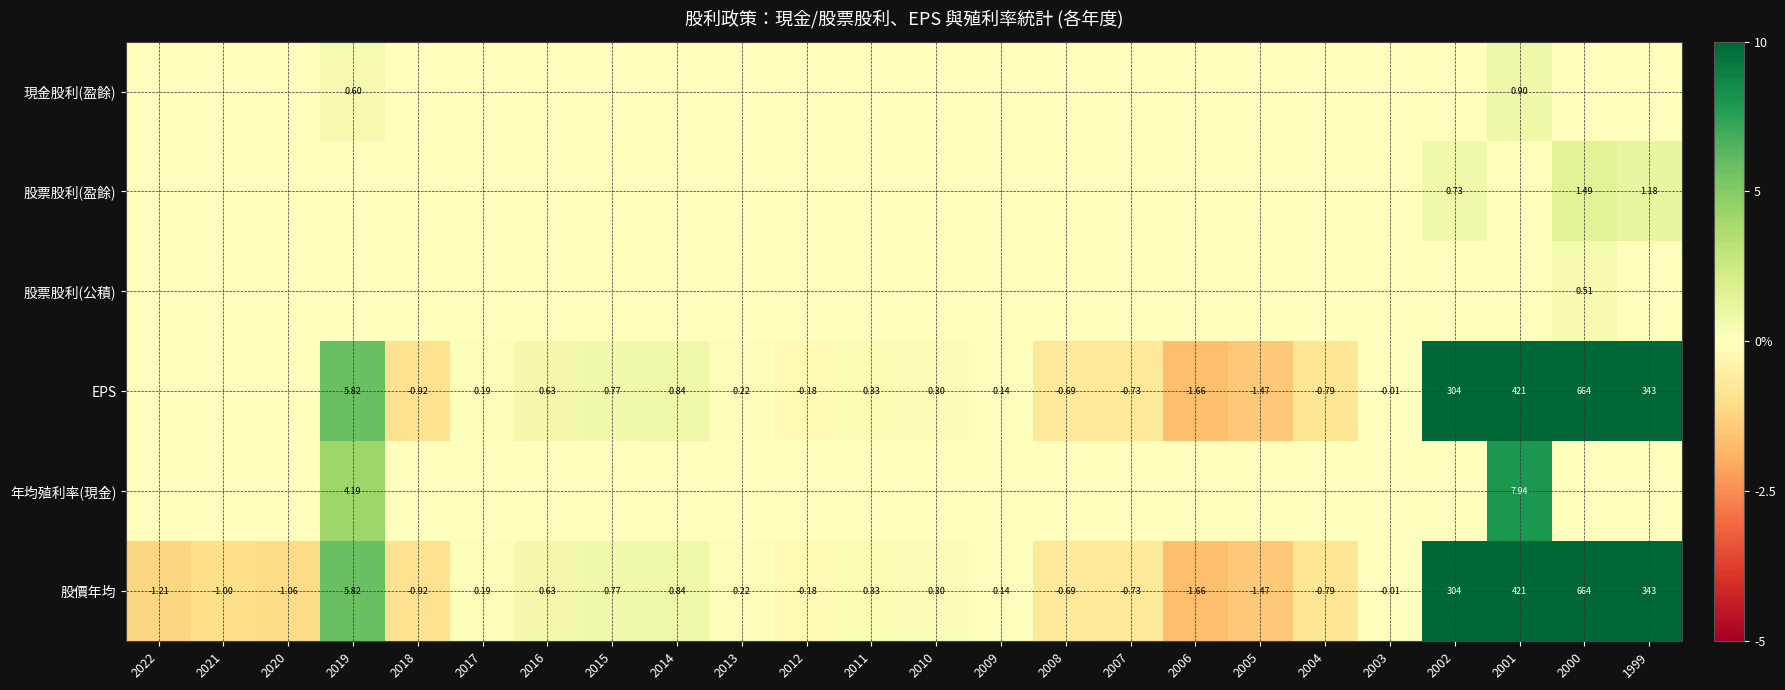

Is the value of 股價年均 at 2002 greater than the value of EPS at 2001?

No